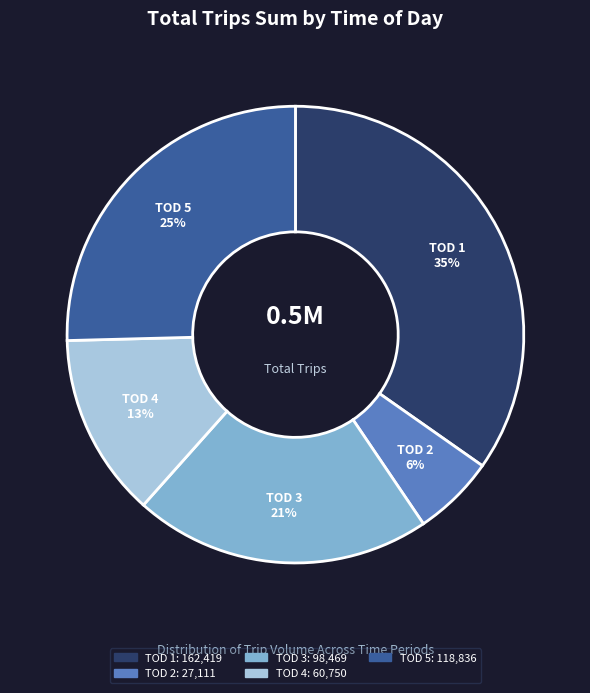

What percentage is the TOD 2 slice, to the nearest percent?

6%